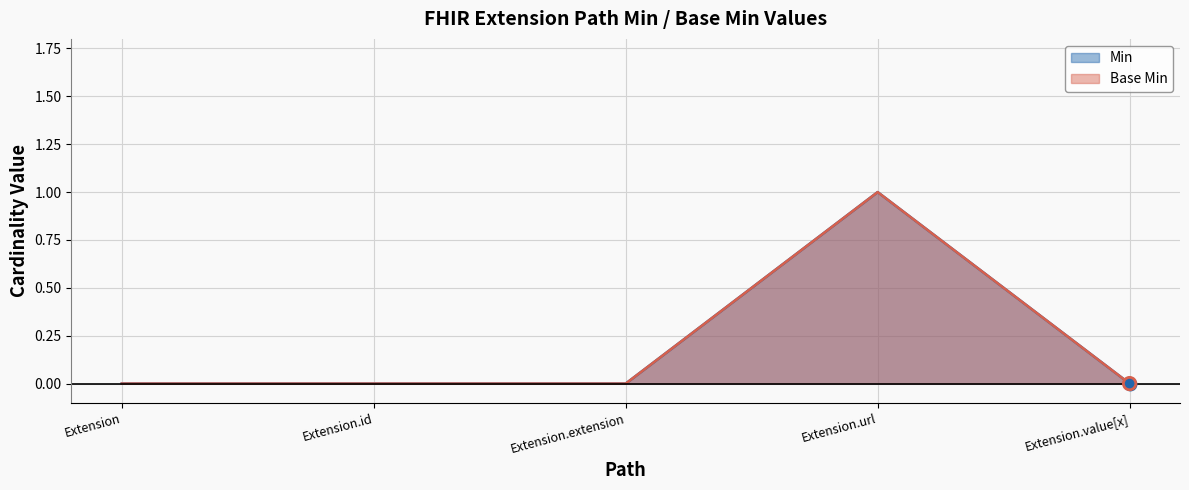

Which series reaches the maximum Y coordinate?

Min